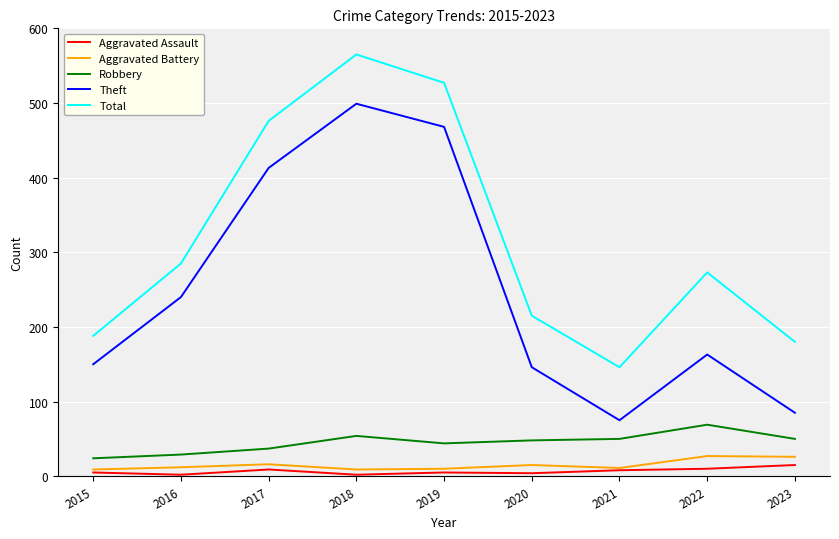

The Robbery series shows 48 at 2020. True or false?

True